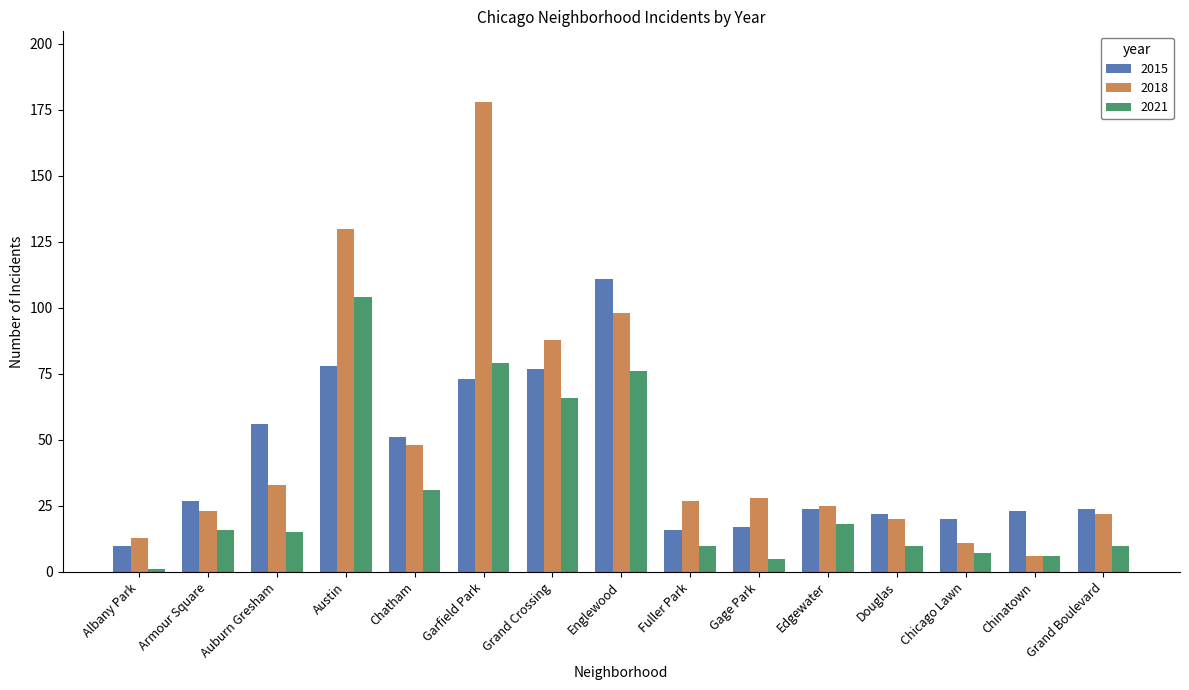

What is the total value across all series at Albany Park?

24